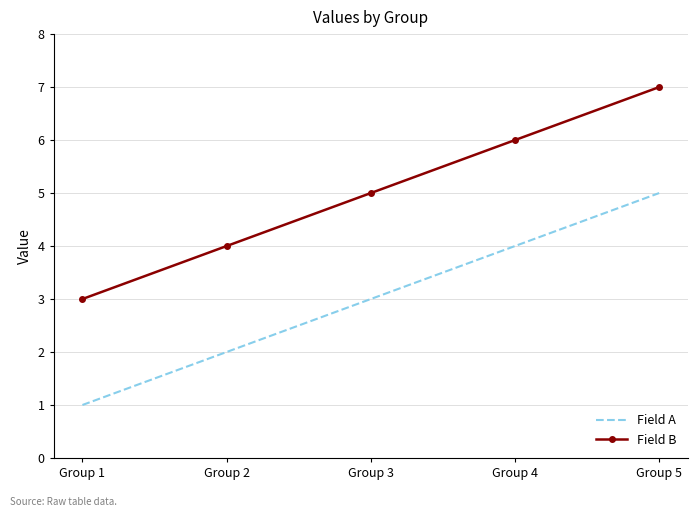

What are all the series names shown in the legend?

Field A, Field B